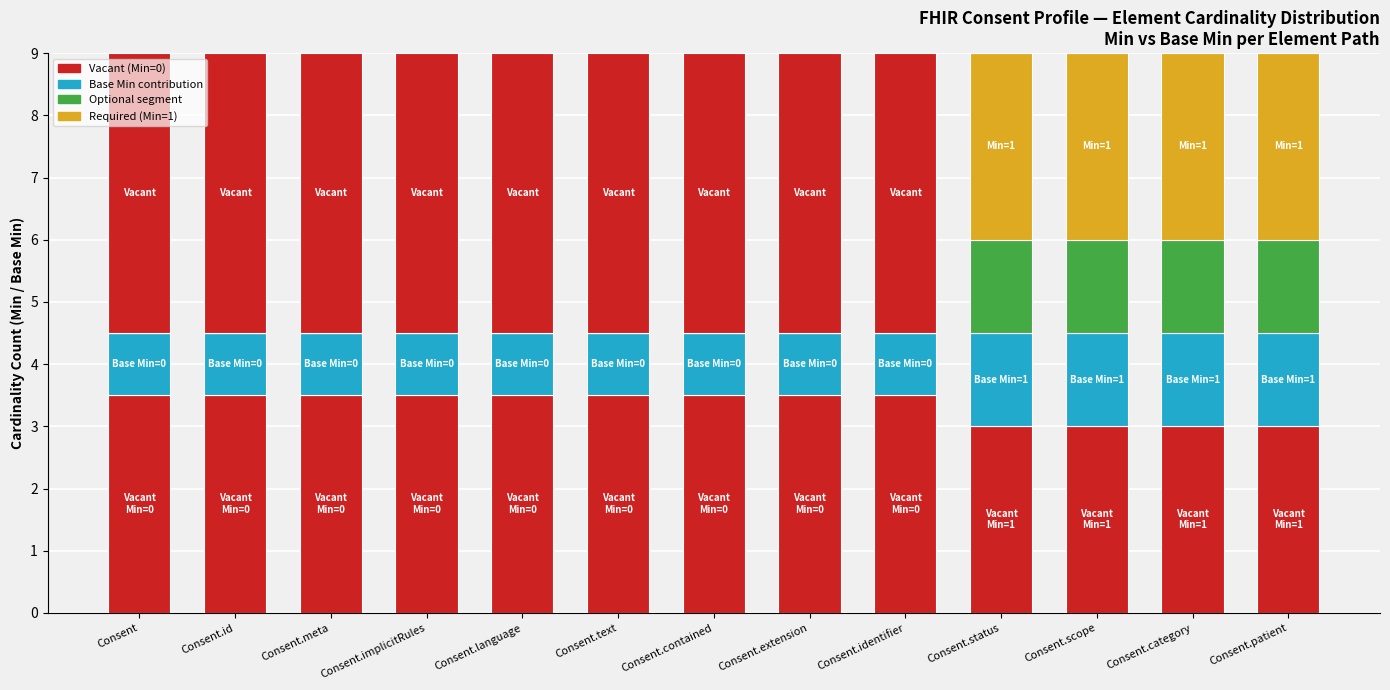

How many positive values does the Required (Min=1) series have?

4